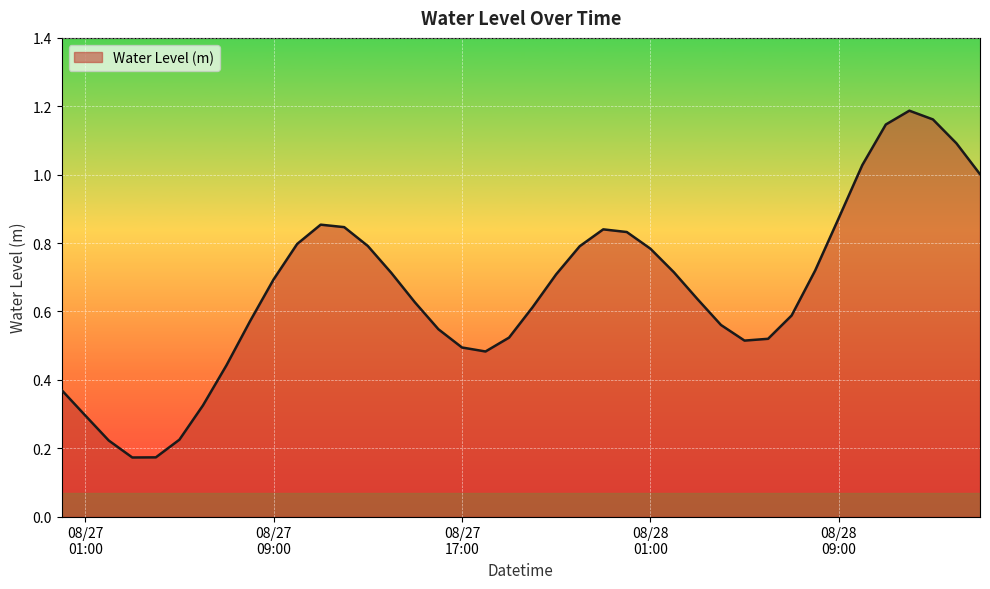

What is the value of the 1st point from the left?

0.4